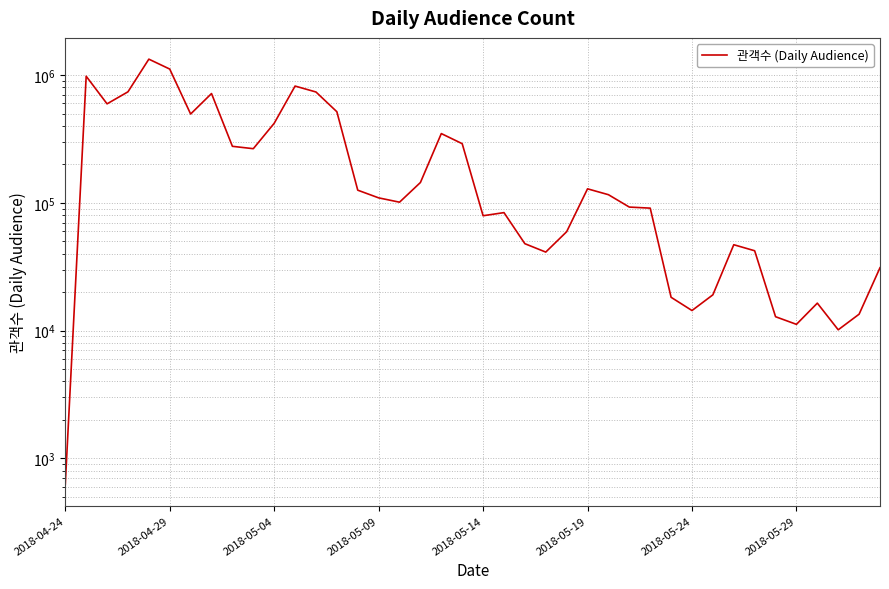

How many interior local valleys (lower than both neighbors) does the data have?

9